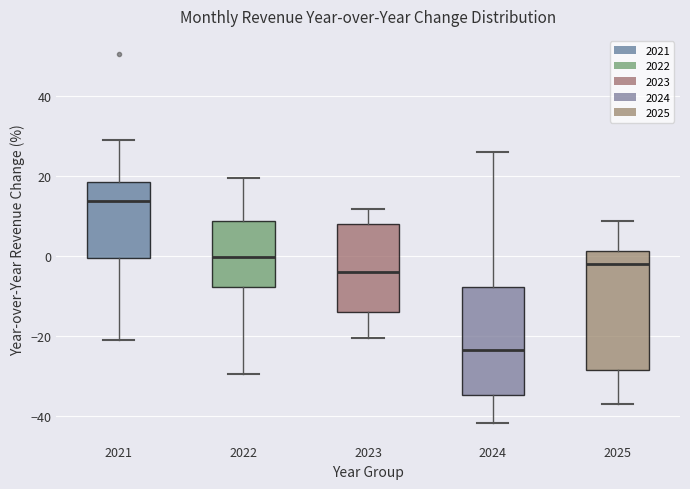

Reading left to right, transcribe this box plot: for each box, give where its median line is, the range the box spans, and where its two whiskers end, as read against the y-axis. The values are not printed on the chart, so give them approximately, as read against the axis.

2021: median 14, box 0 to 18, whiskers -20 to 30
2022: median 0, box -8 to 8, whiskers -30 to 20
2023: median -4, box -14 to 8, whiskers -20 to 12
2024: median -24, box -34 to -8, whiskers -42 to 26
2025: median -2, box -28 to 2, whiskers -36 to 8